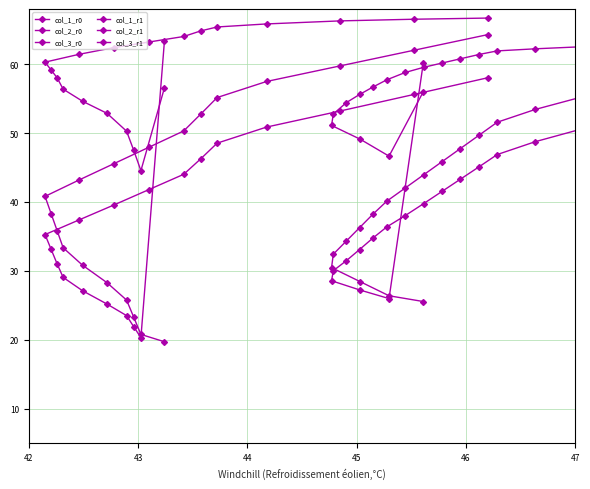

How many categories are shown in the chart?

20